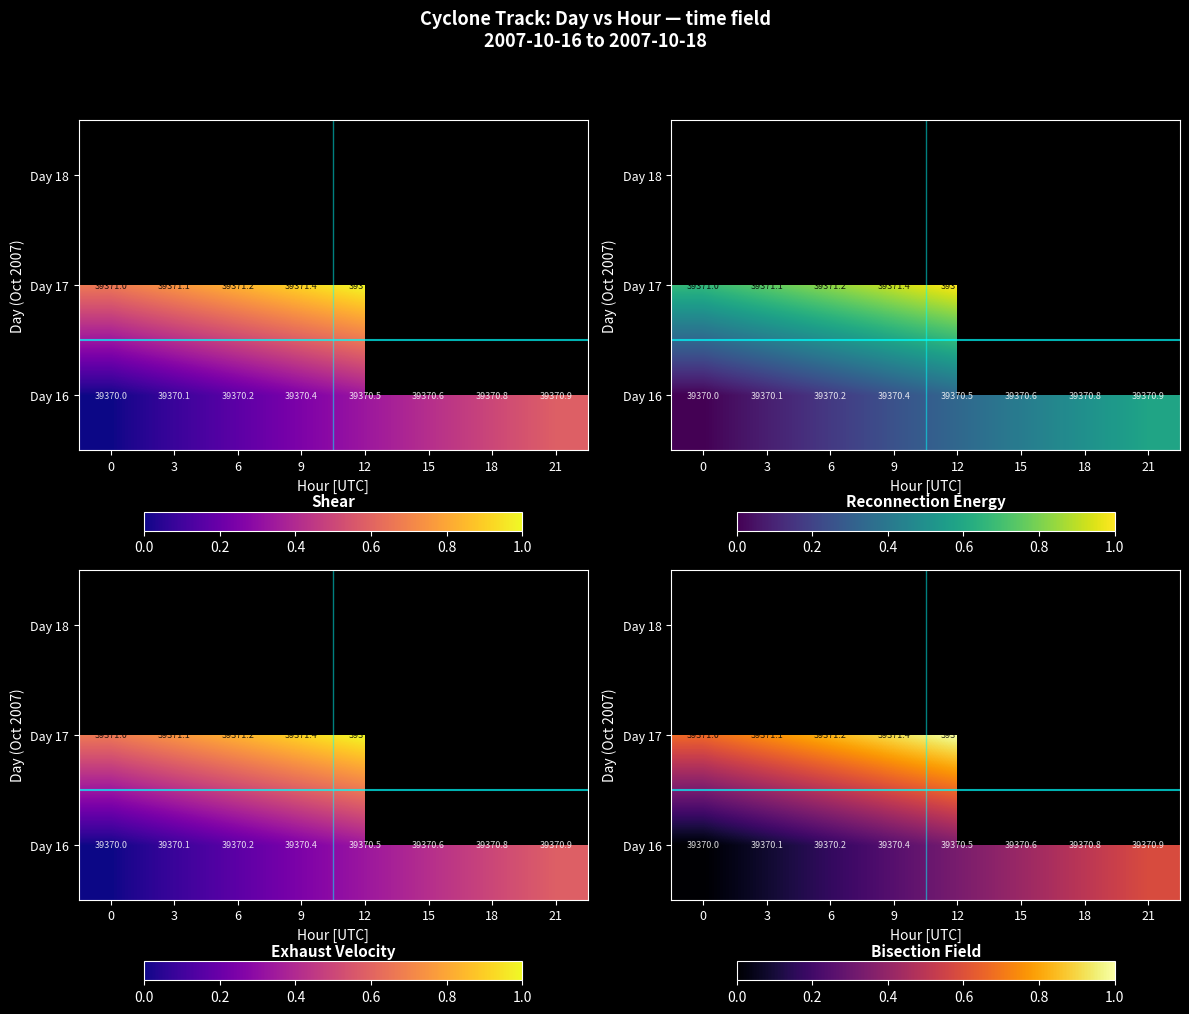

Between 9 and 21, which is larger?

21